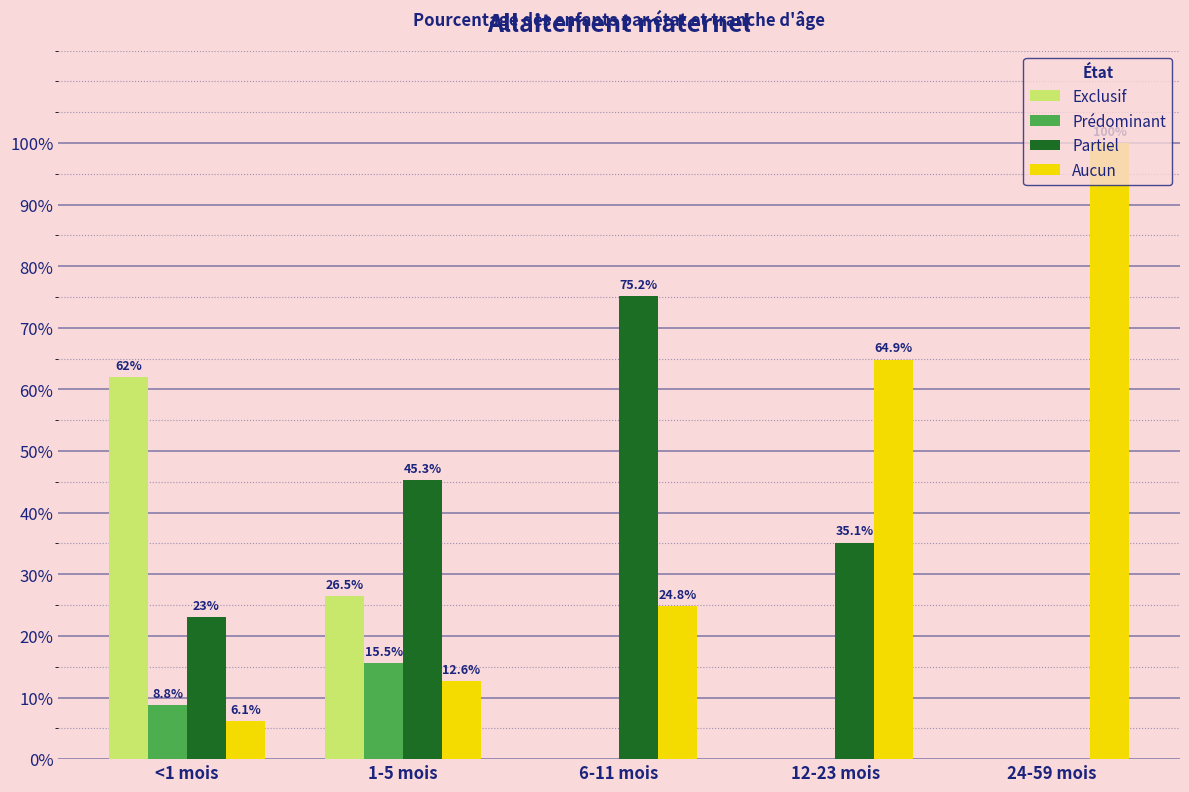

What is the average value of the Partiel series?

0.4